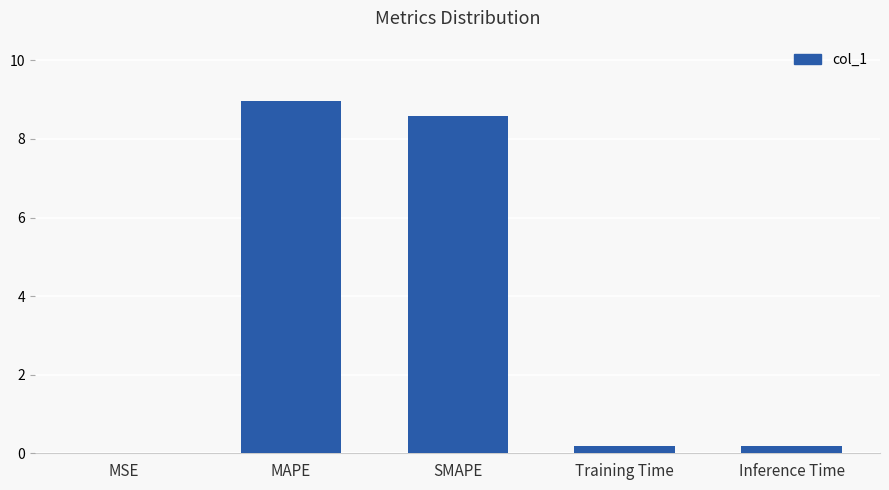

At which category does the chart reach its peak across all series?

MAPE